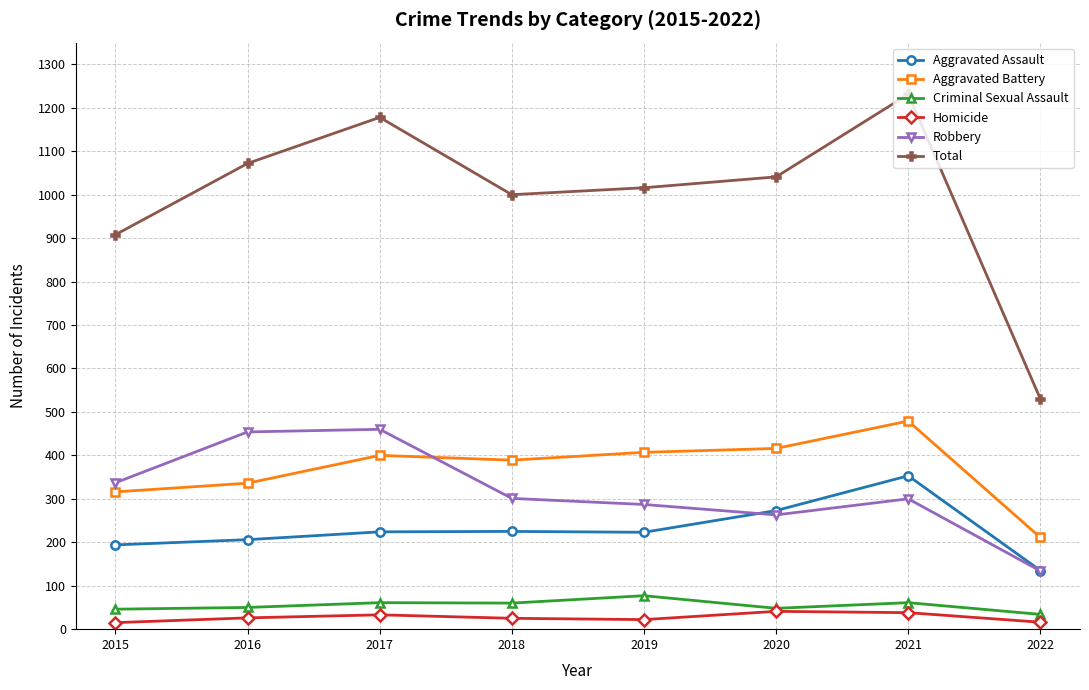

True or false: Aggravated Assault and Total cross at least once.

False